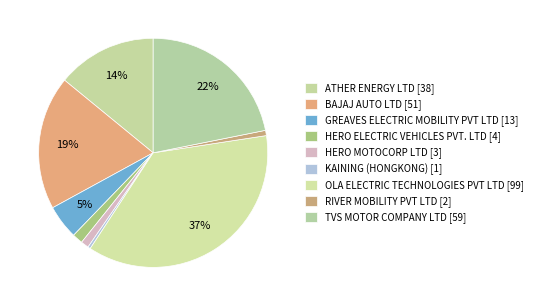

Count the number of slices in the pie.

9